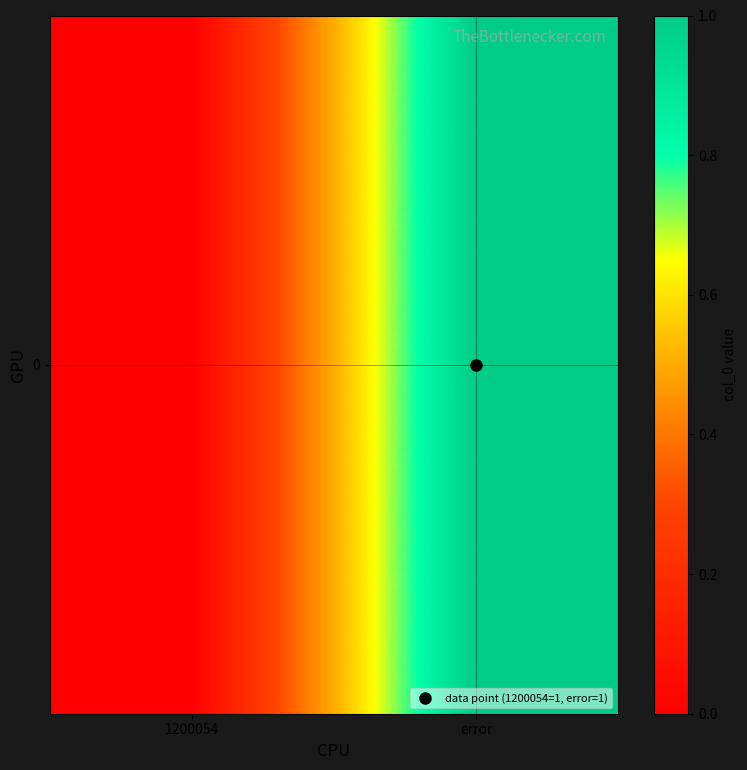

What is the change in value from 1200054 to error?

+1